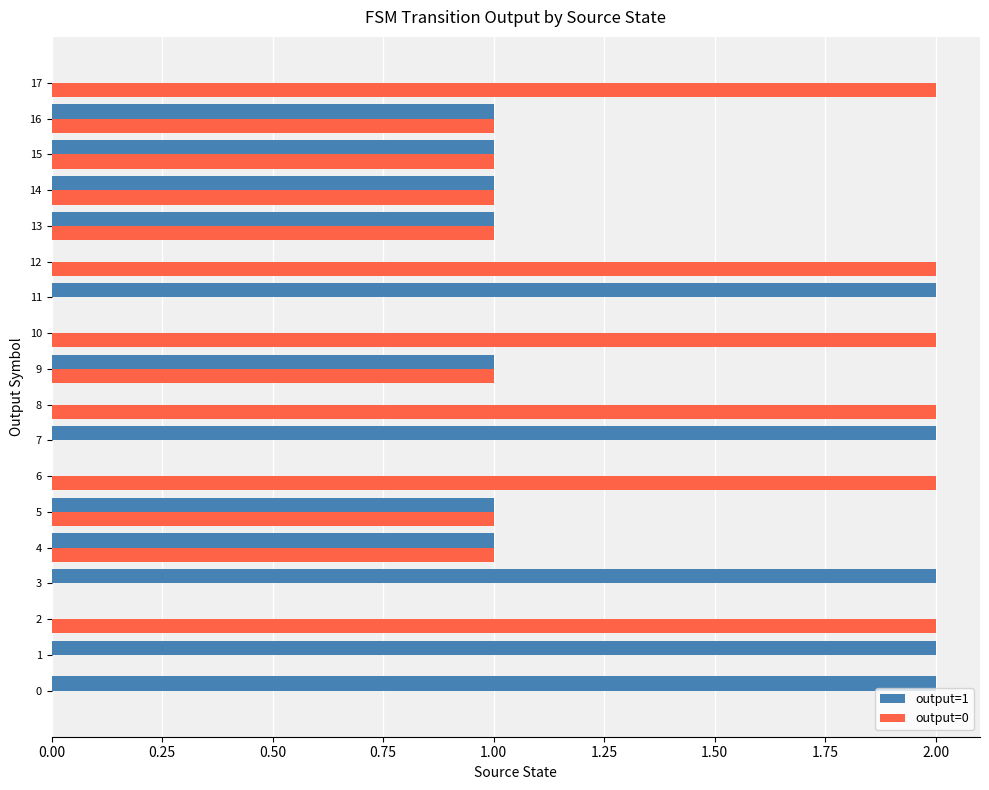

Is it true that output=1 equals 1 at 7?

False